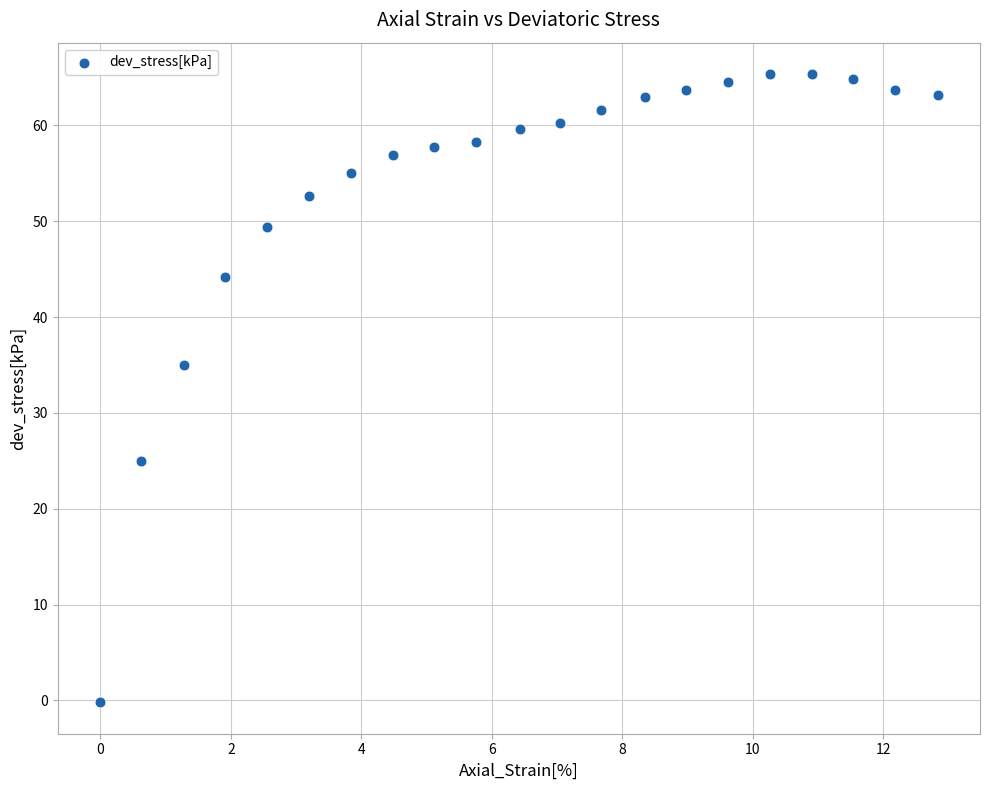

What is the range of X values (max minus min)?

12.9